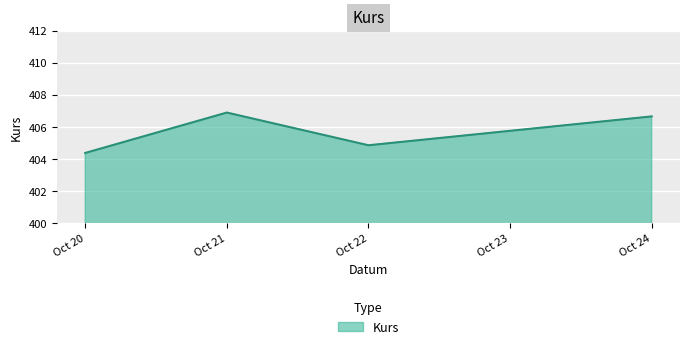

Is it true that the value at Oct 20 is 404.4?

True